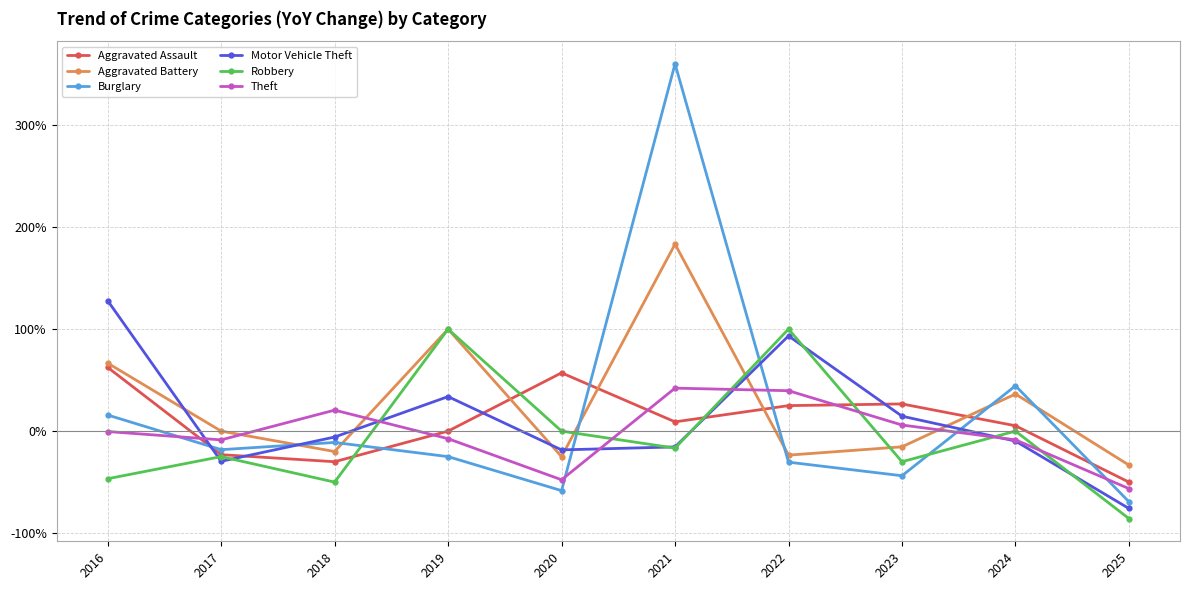

Which series changed the most between 2018 and 2024?

Aggravated Battery